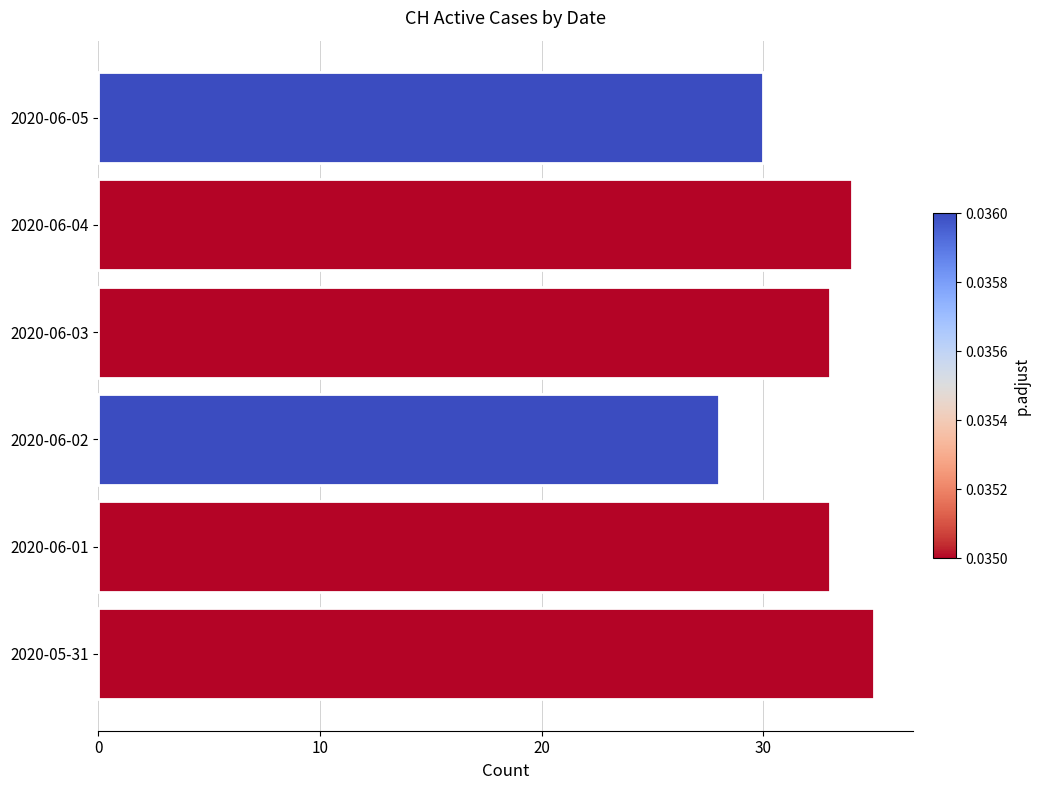

What is the difference between the maximum and minimum values?

7